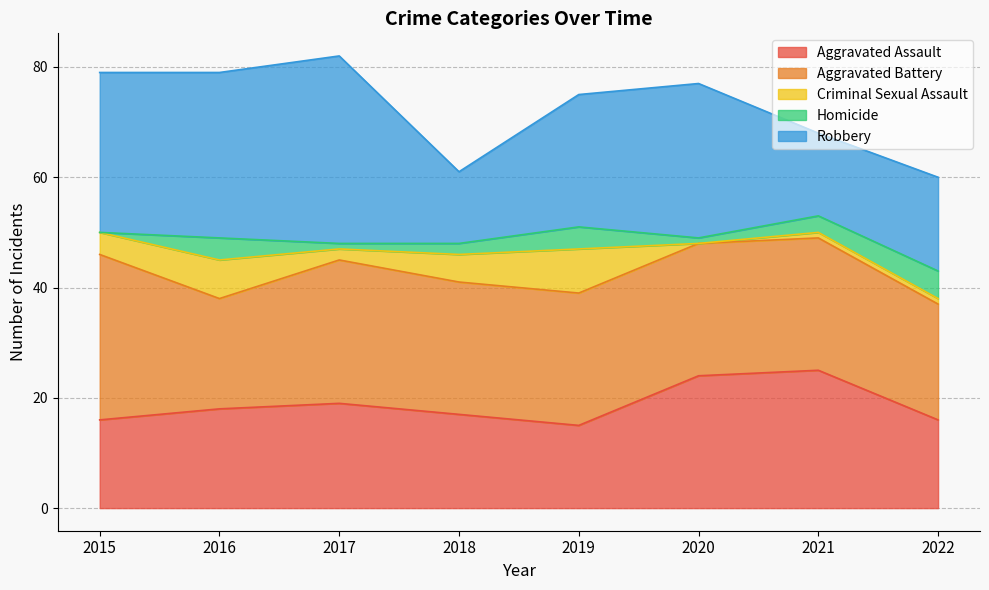

What is the value of the Homicide point at the 4th from the left?

2